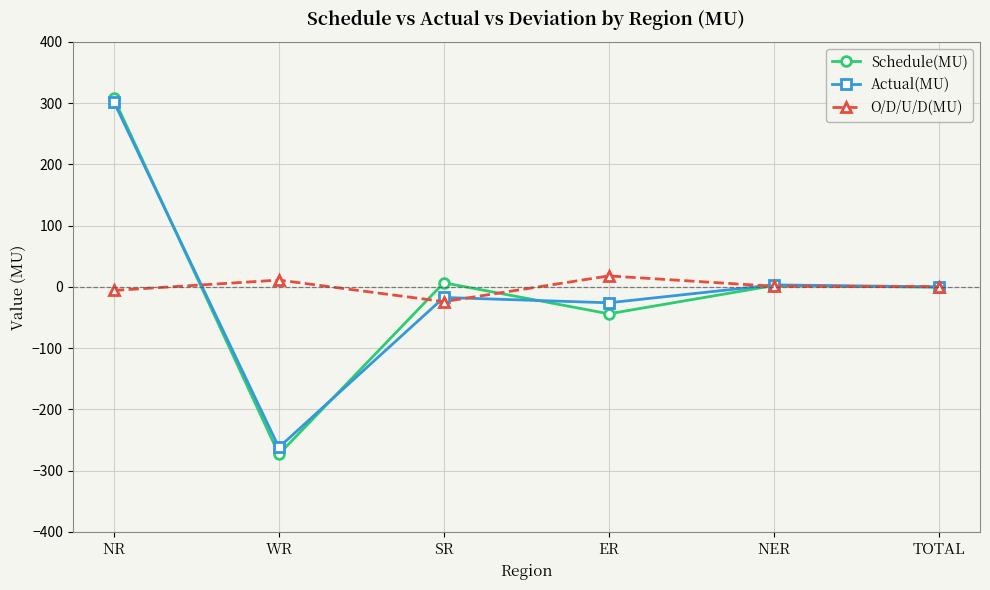

List the series in order of their overall mean, lowest first.

Schedule(MU), Actual(MU), O/D/U/D(MU)